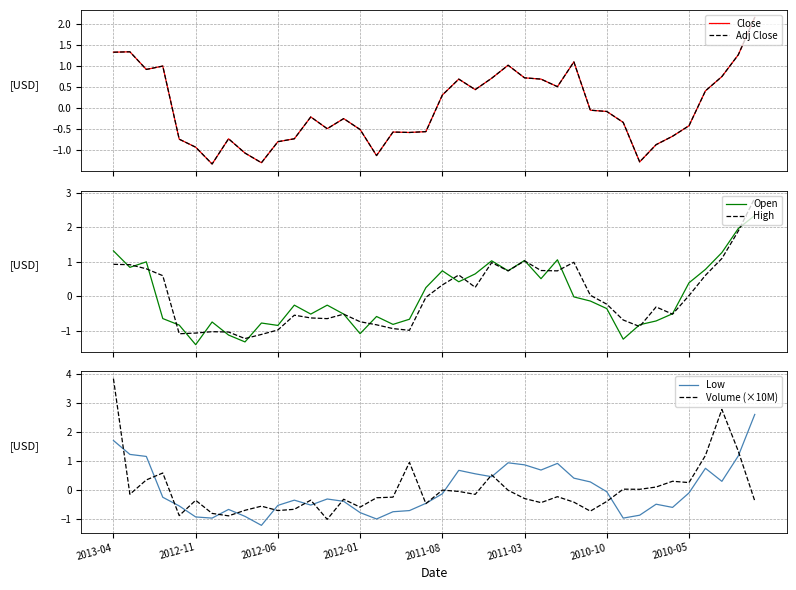

What is the label of the 15th point from the left?

14